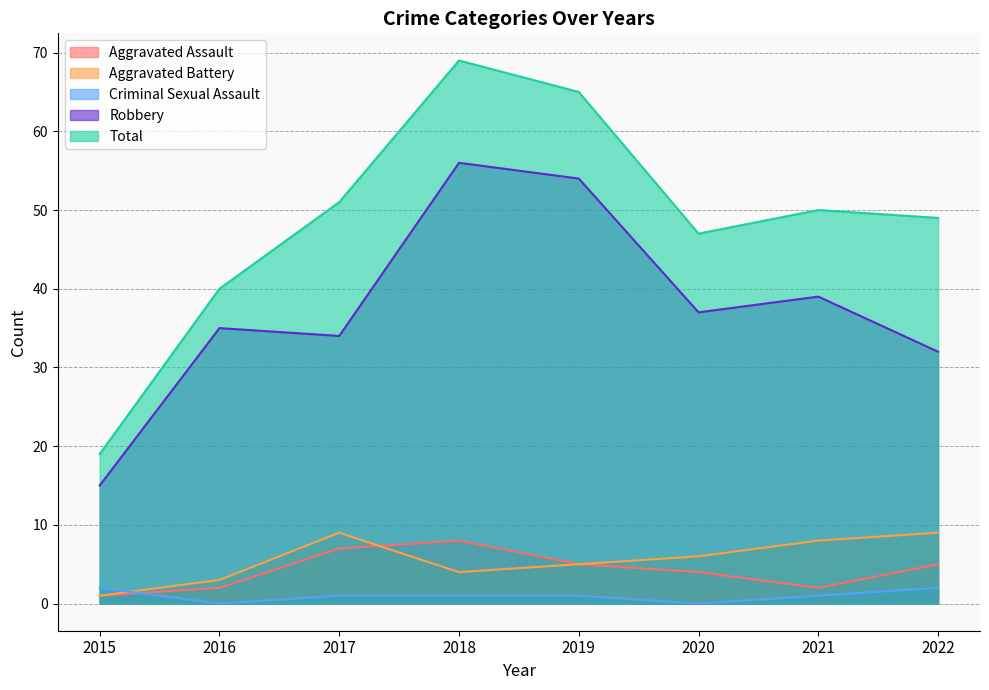

True or false: Aggravated Battery and Robbery intersect in this chart.

False